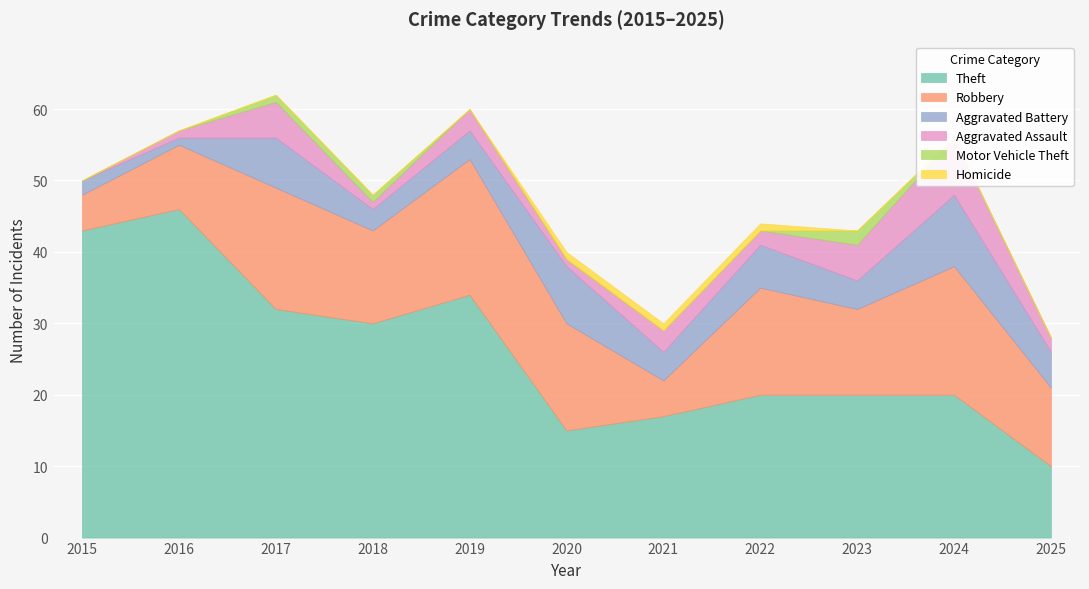

How many interior local valleys does the Aggravated Battery series have?

4